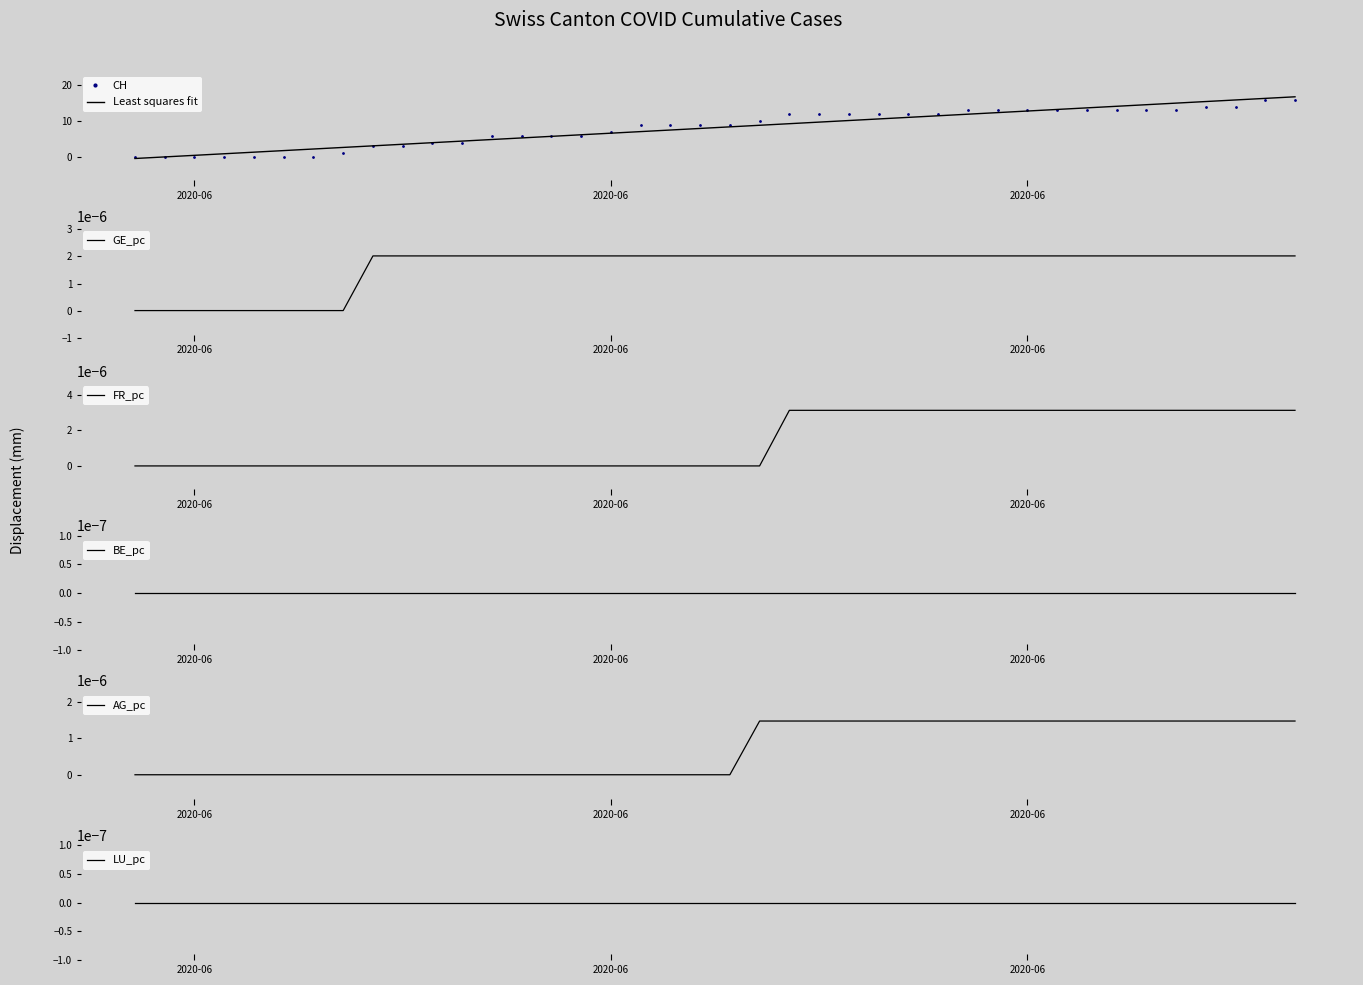

At which label does AG_pc reach its minimum?

2020-06